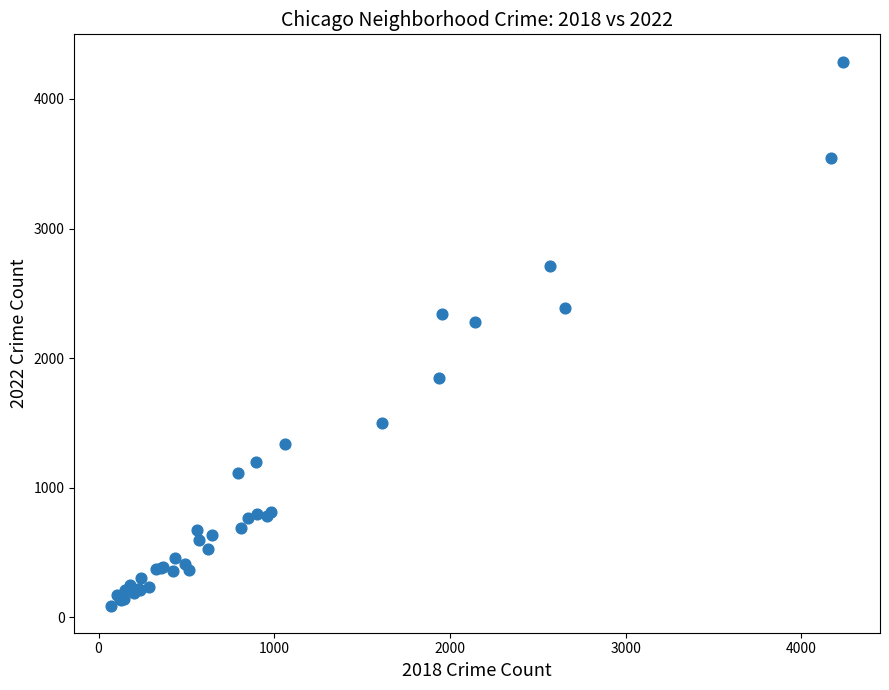

What Y value in the scatter plot is closest to 2190?

2276